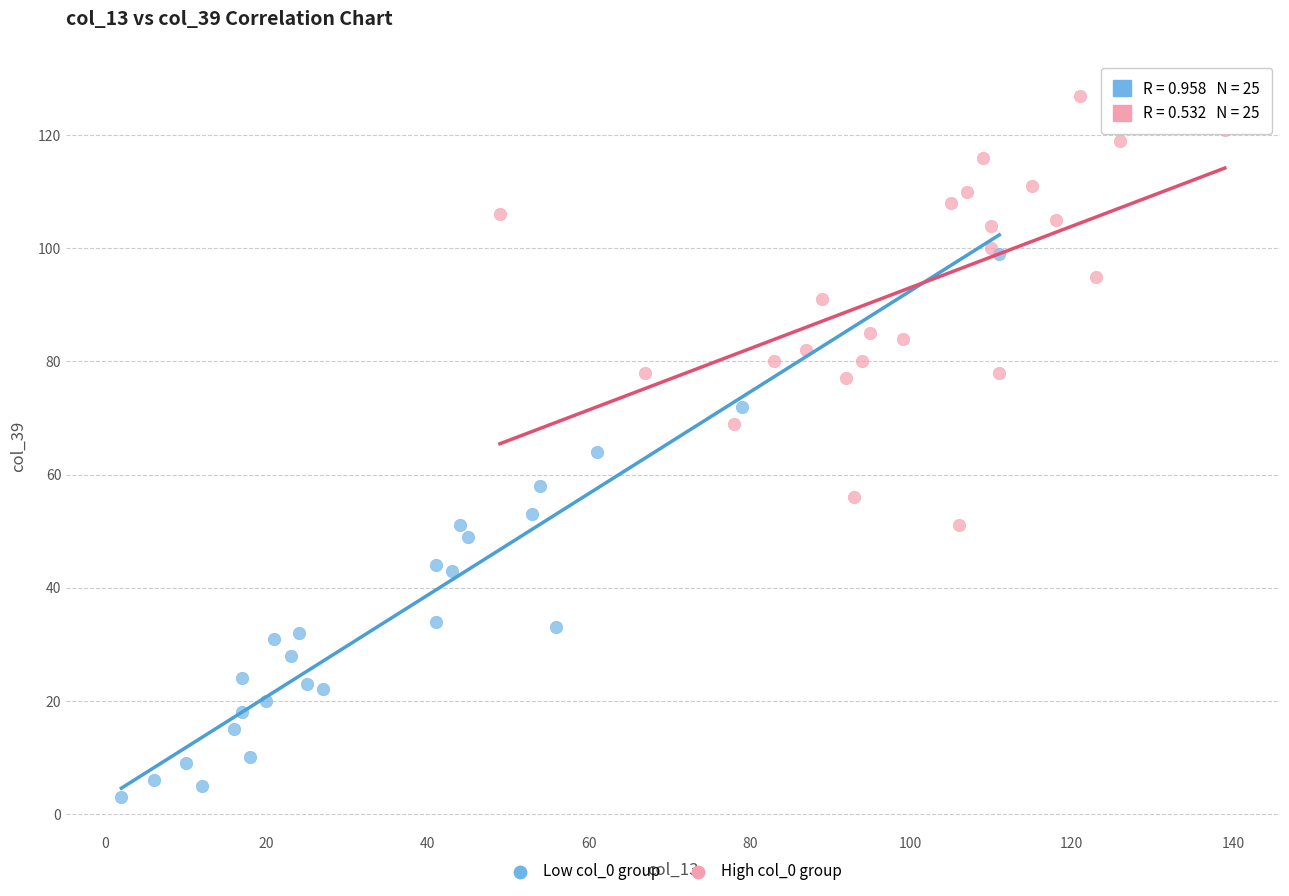

Which series reaches the minimum Y coordinate?

Low col_0 group